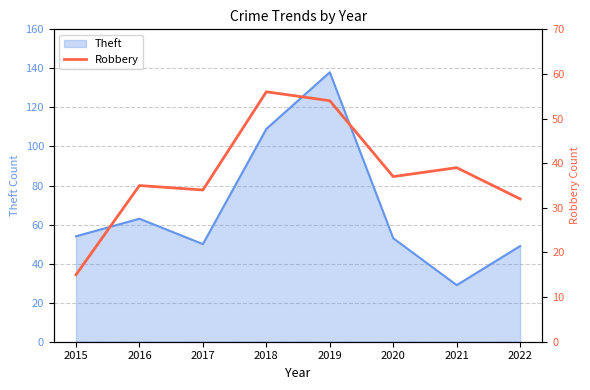

The value at 2015 is 8. True or false?

False